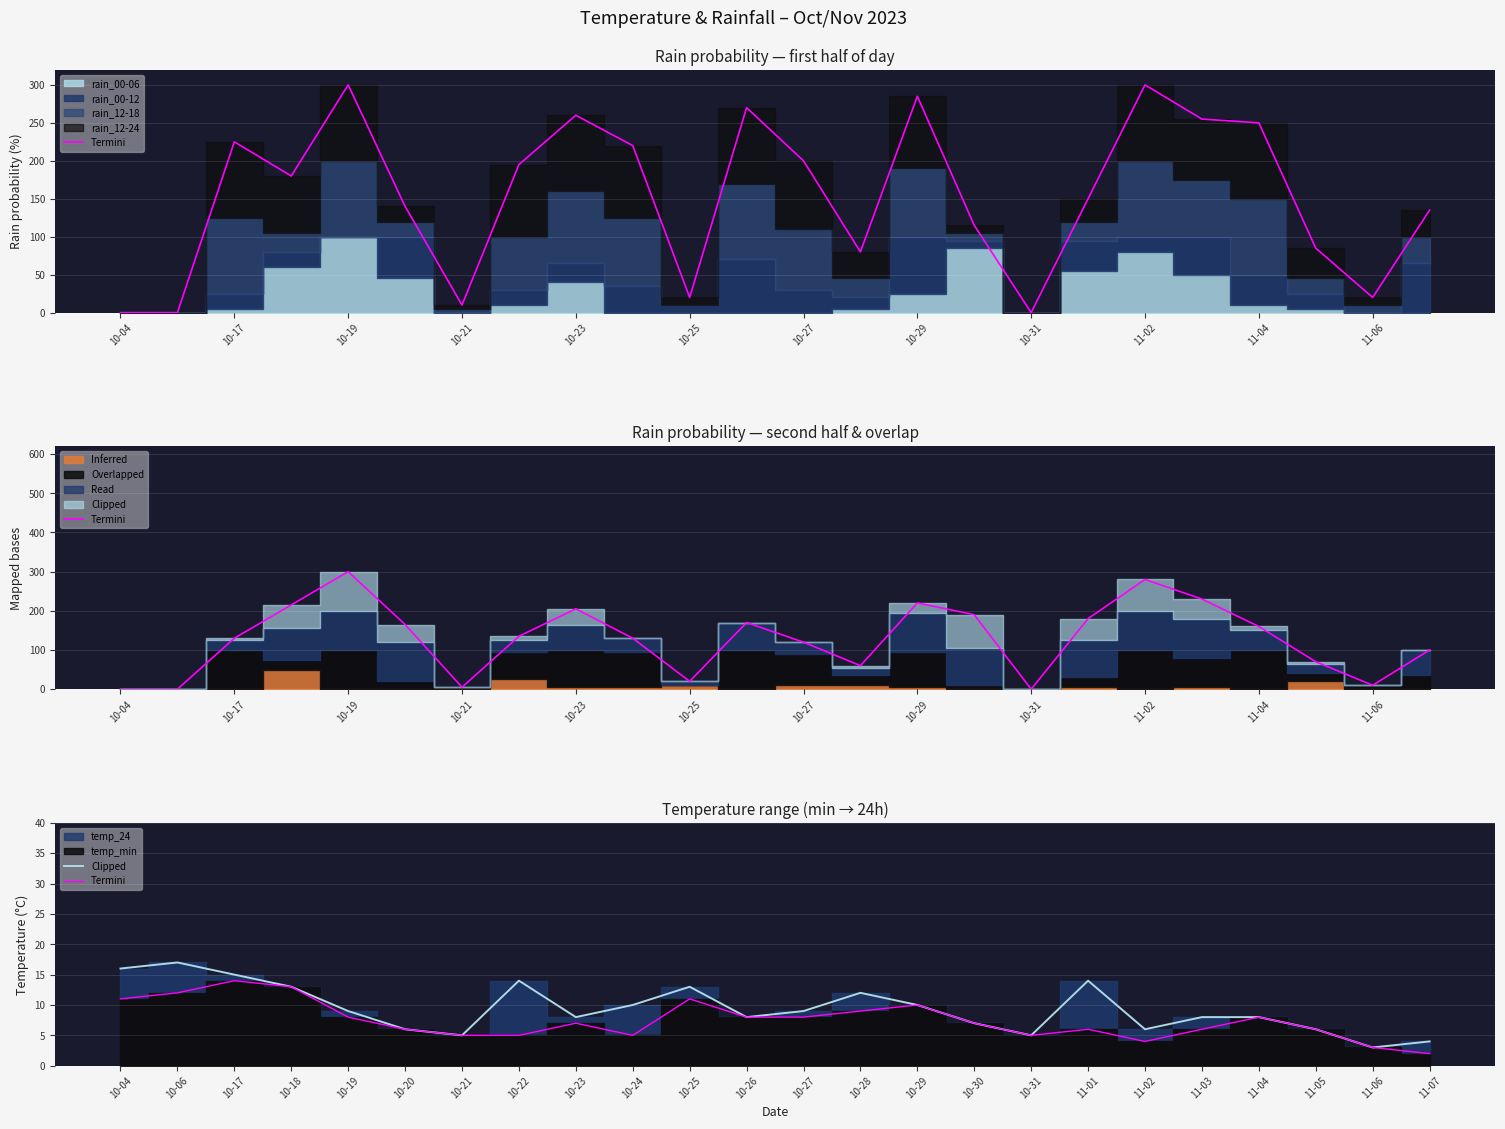

True or false: Termini and Clipped cross at least once.

False